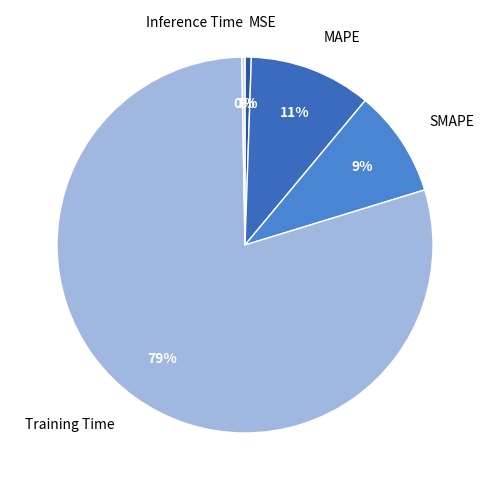

To the nearest percent, what is the average slice percentage?

20%